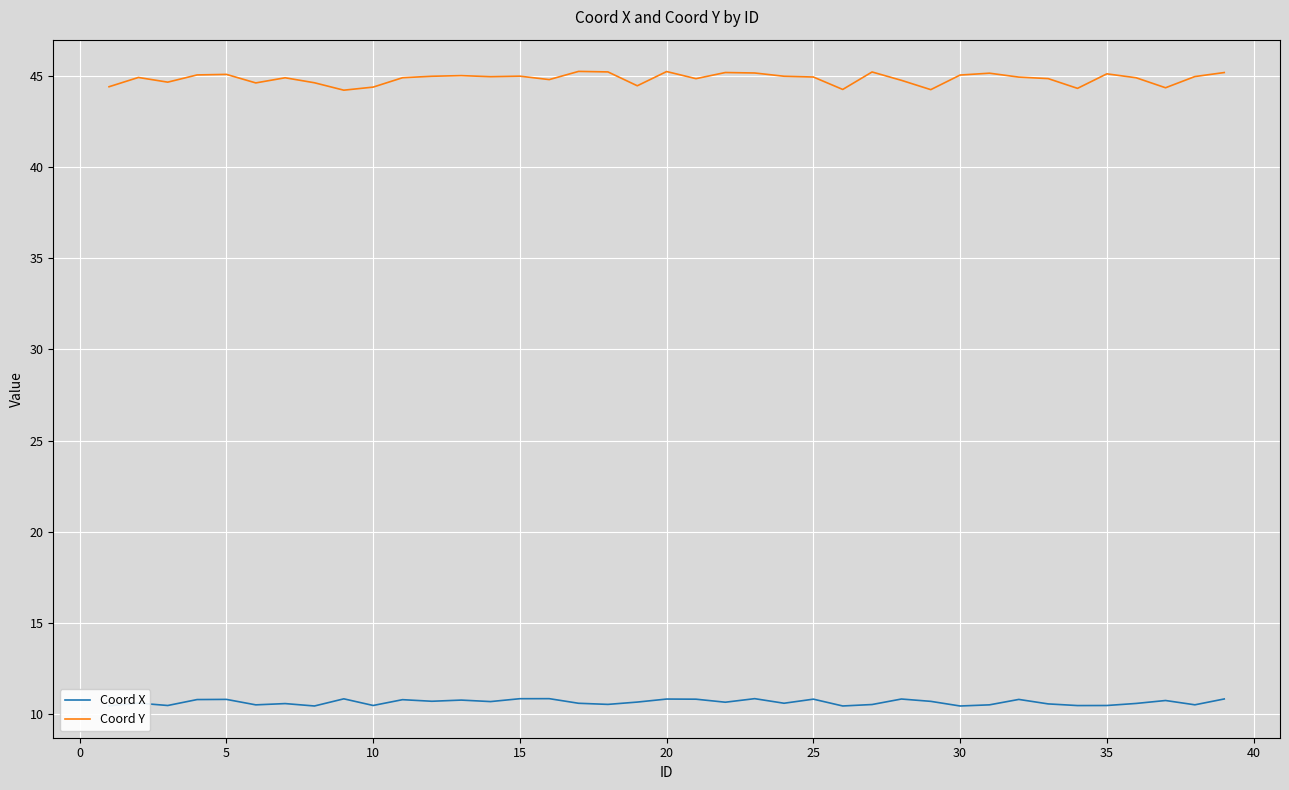

True or false: Coord Y and Coord X intersect in this chart.

False